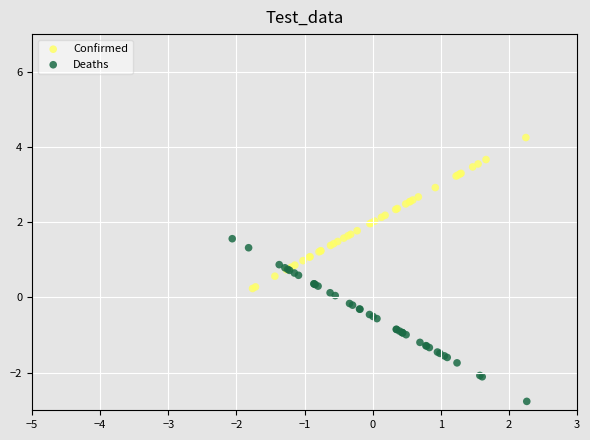

Which series contains the lowest Y value?

Deaths